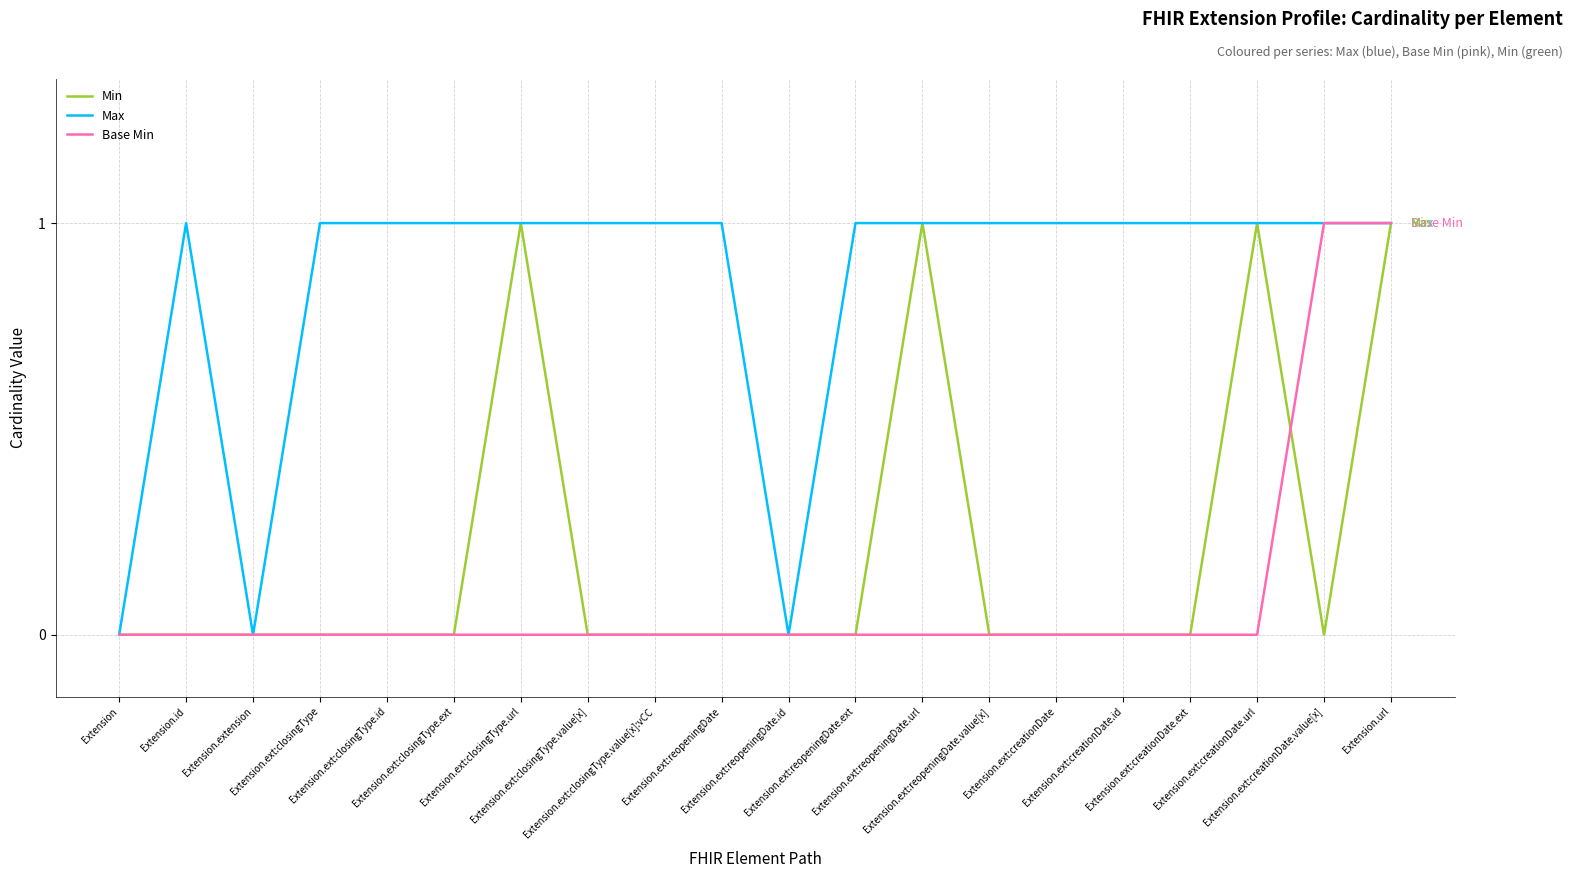

Which series has the largest total across all categories?

Max